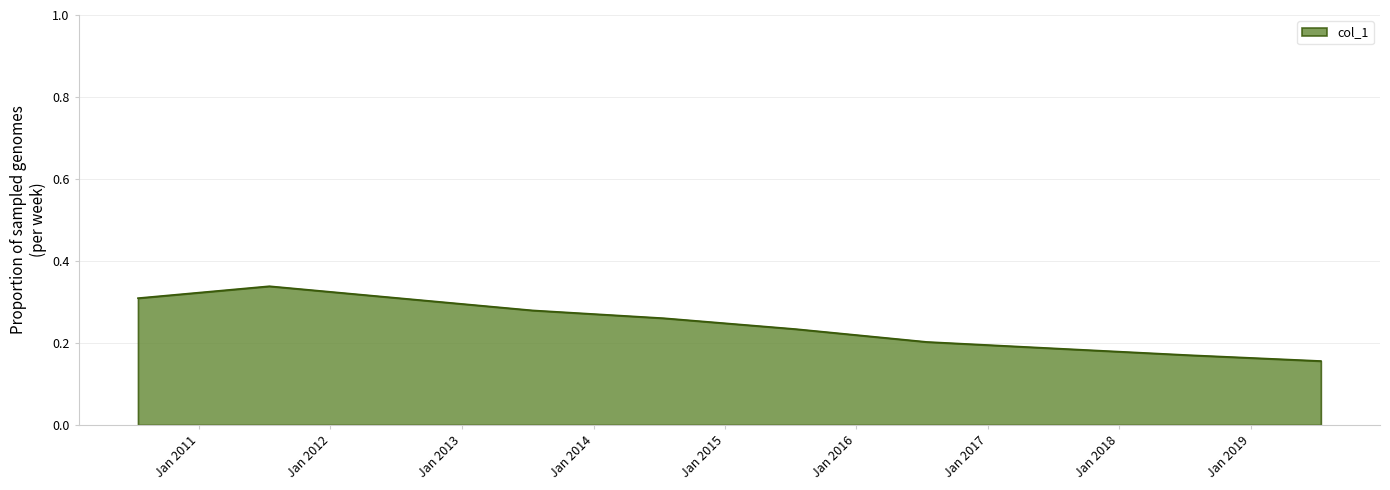

How many lines are shown in the chart?

1